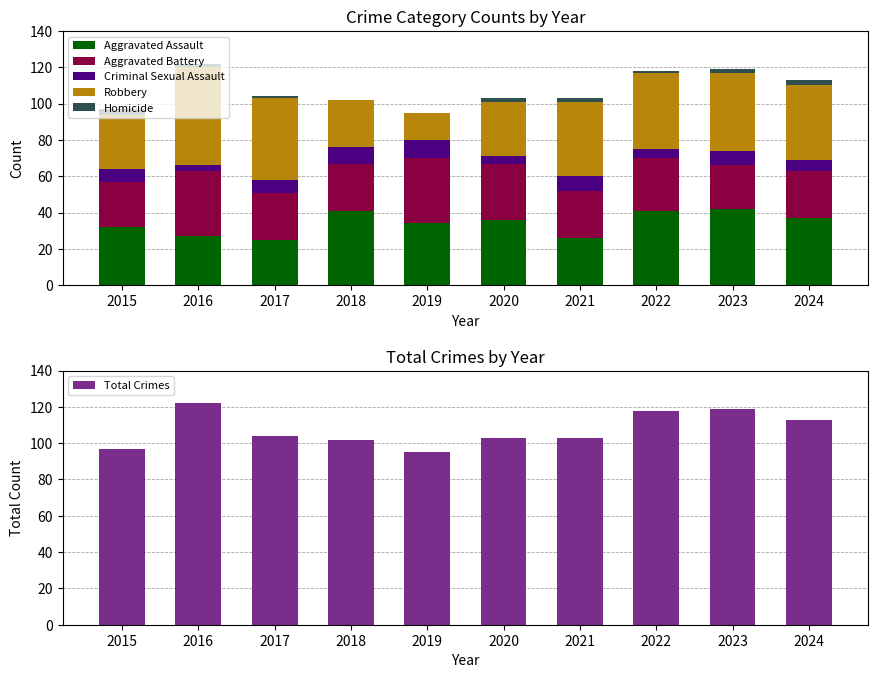

What are all the series names shown in the legend?

Aggravated Assault, Aggravated Battery, Criminal Sexual Assault, Robbery, Homicide, Total Crimes